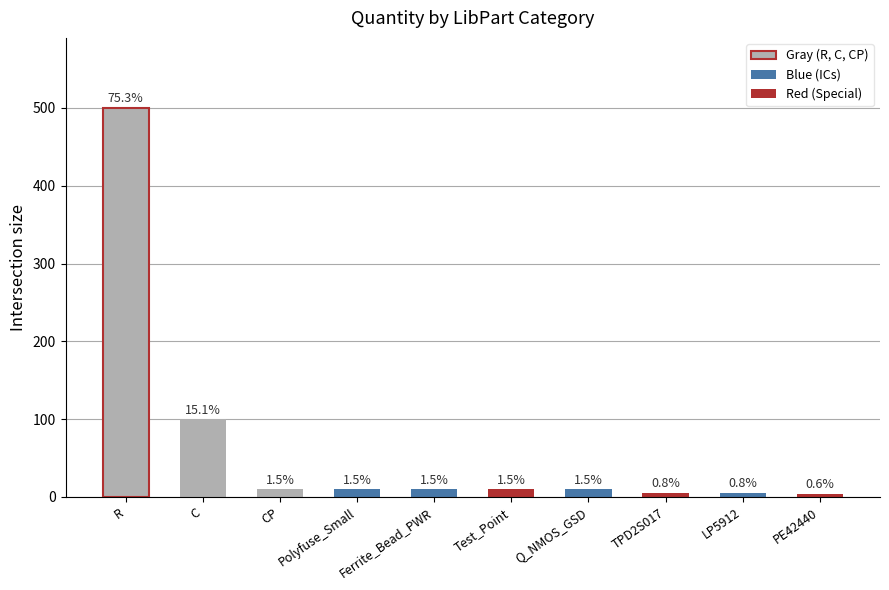

List the labels in order of value, smallest first.

PE42440, TPD2S017, LP5912, CP, Polyfuse_Small, Ferrite_Bead_PWR, Test_Point, Q_NMOS_GSD, C, R